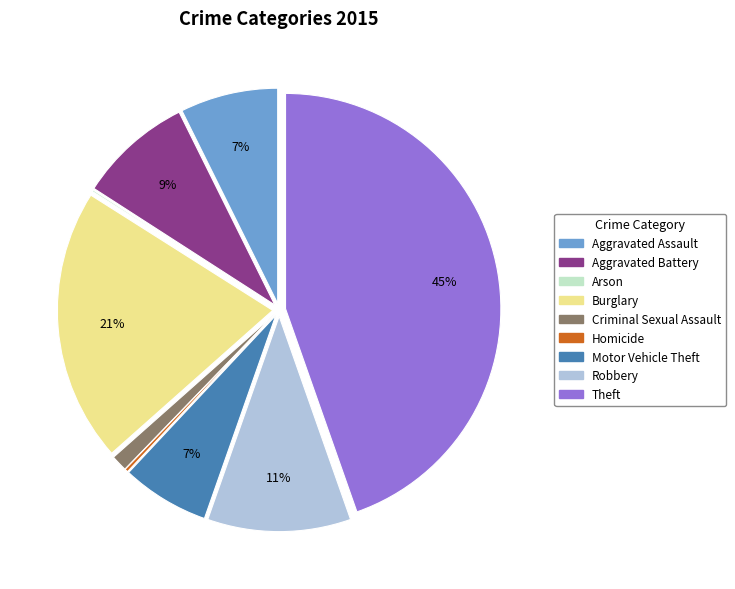

Between Robbery and Theft, which is larger?

Theft